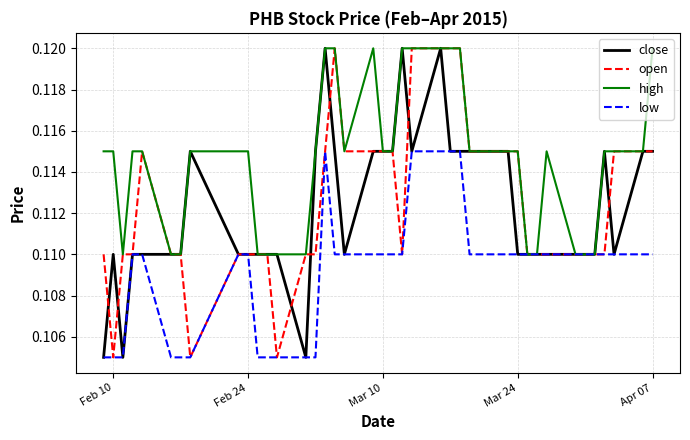

At how many categories does at least one series exceed 0?

40